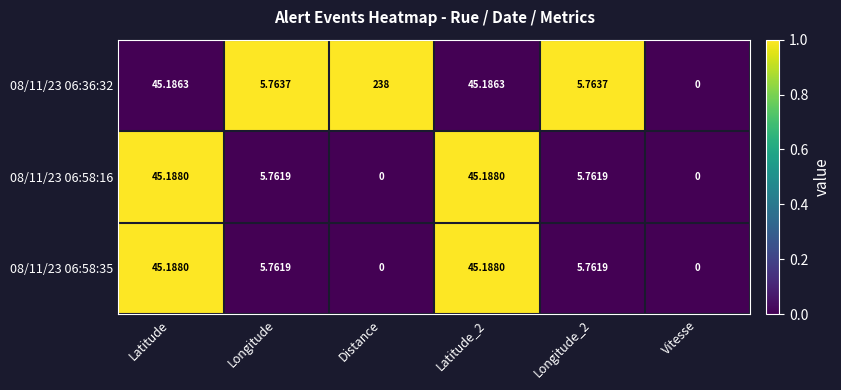

Where does the 08/11/23 06:58:16 series first go above 5?

Latitude